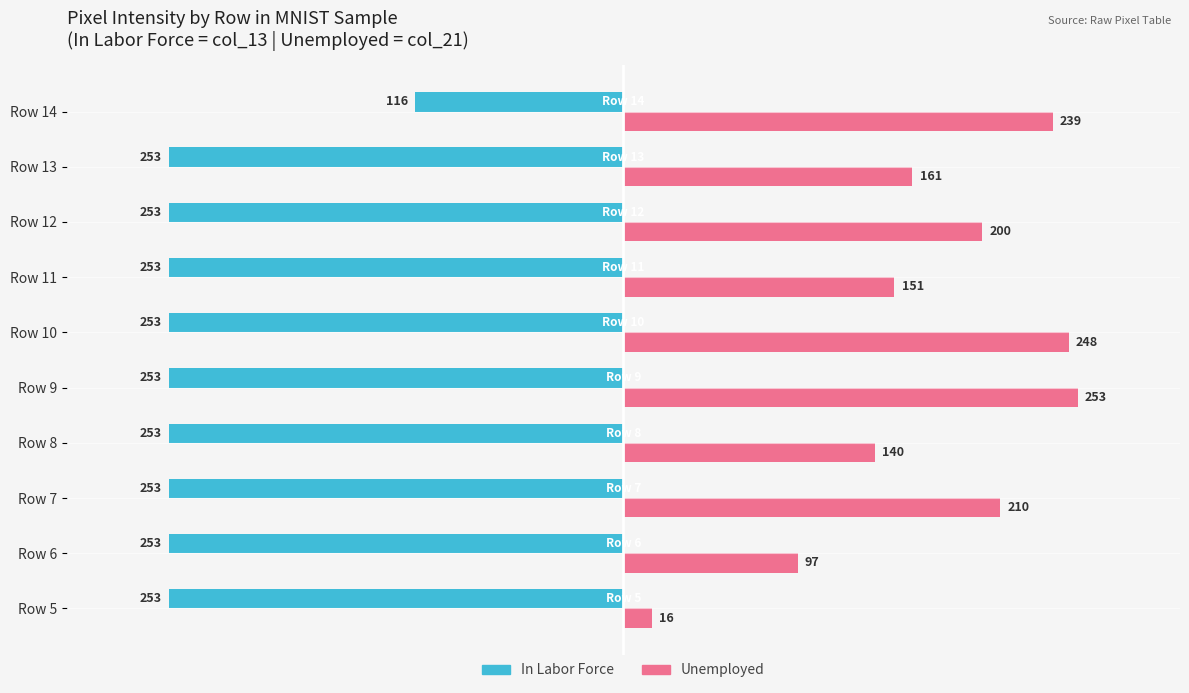

Which series has the largest total across all categories?

Unemployed